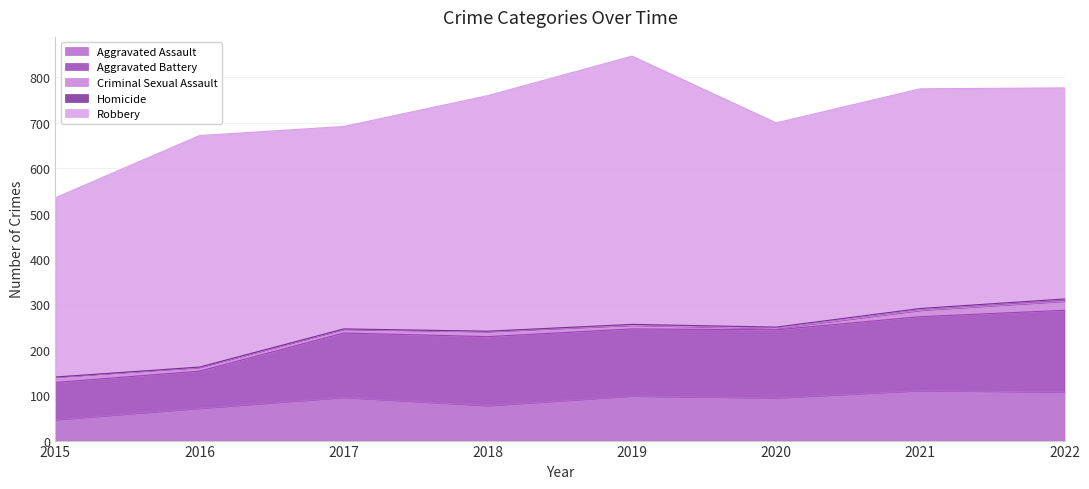

How many data points in Aggravated Assault are less than 95?

4